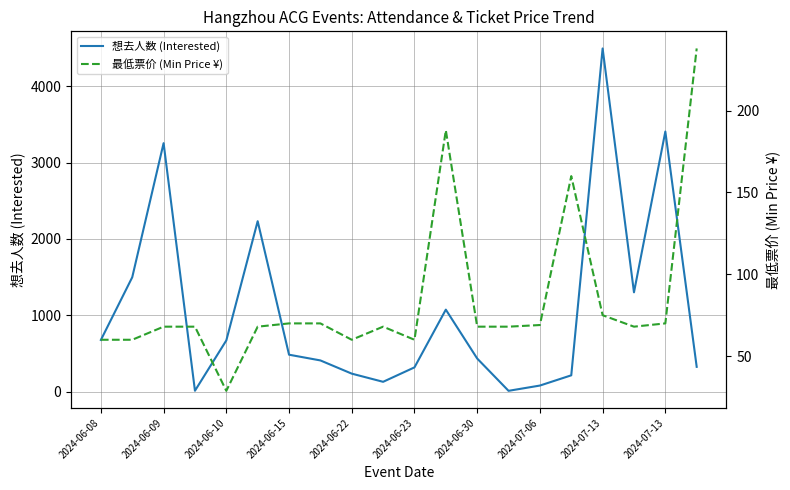

The 最低票价 (Min Price ¥) series shows 75.0 at 2024-07-13. True or false?

True